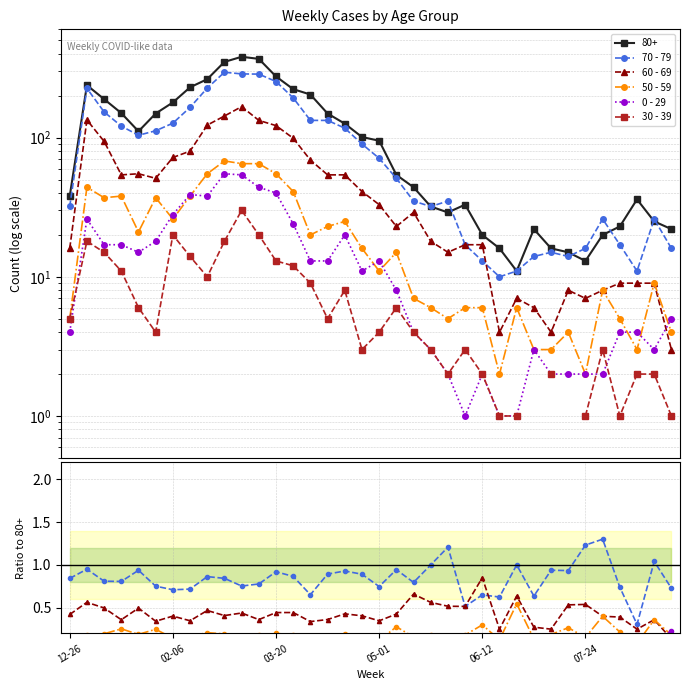

True or false: 70 - 79 and 50 - 59 cross at least once.

False